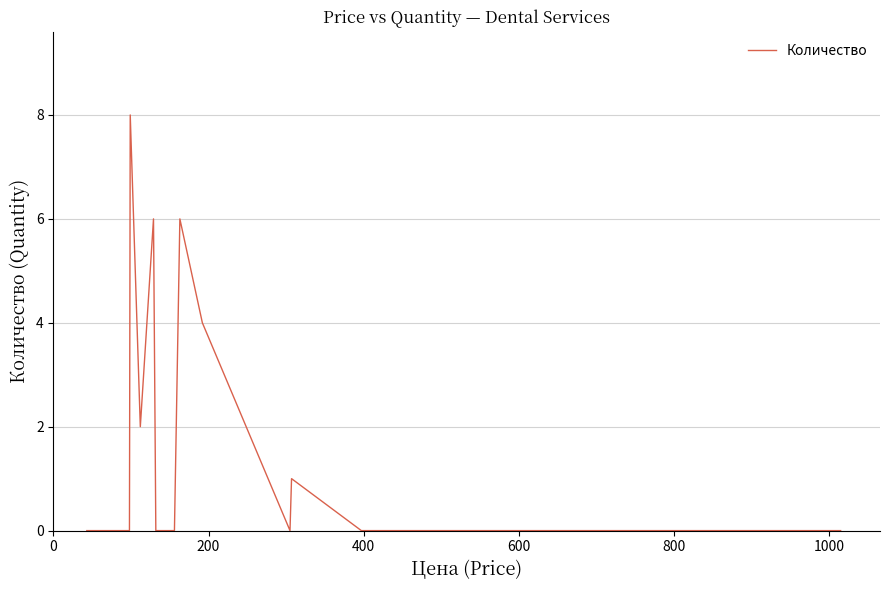

What is the maximum value shown in the chart?

8